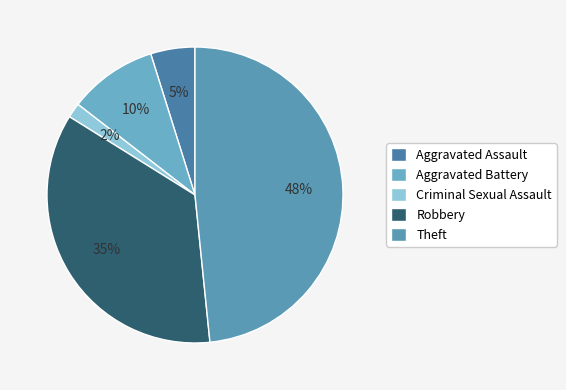

Count the number of slices in the pie.

5